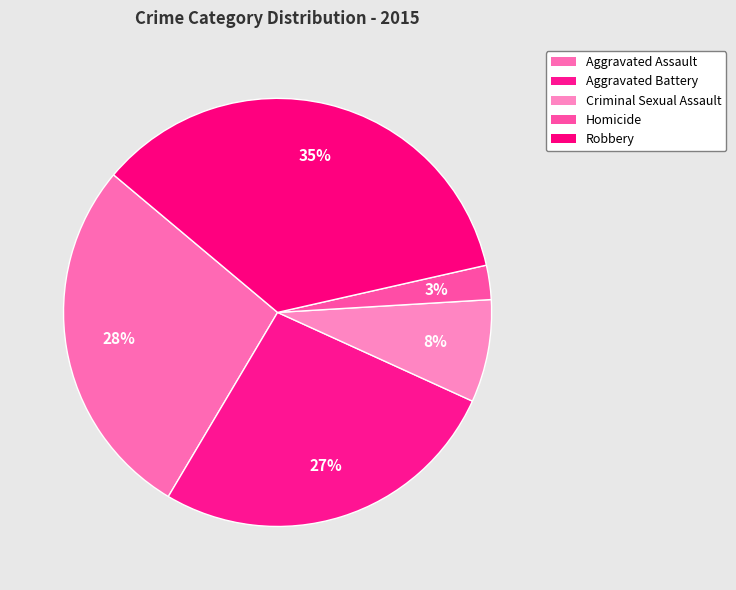

Is it true that Robbery is 35% of the pie?

True